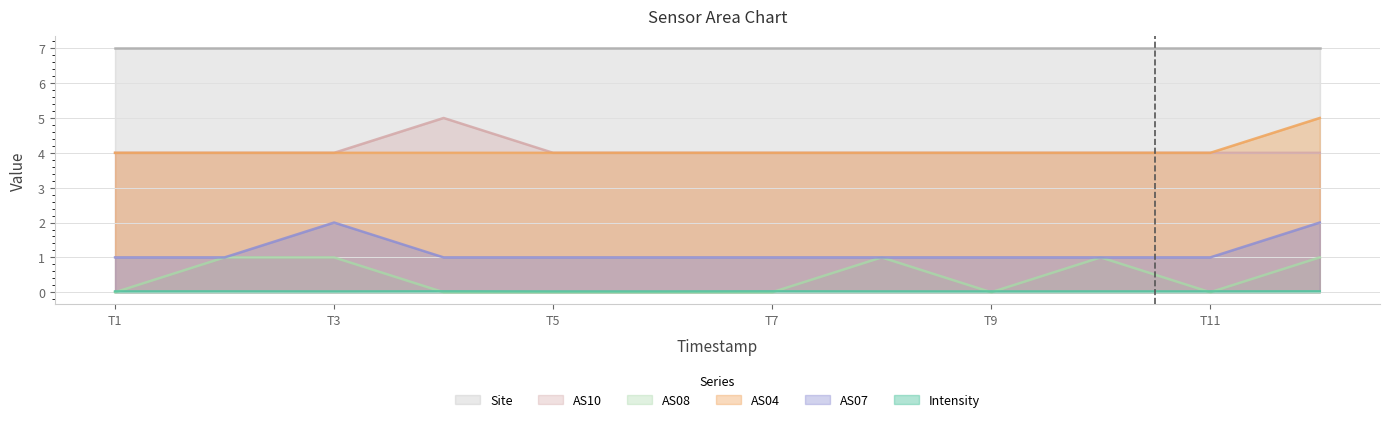

True or false: AS04 and AS07 intersect in this chart.

False